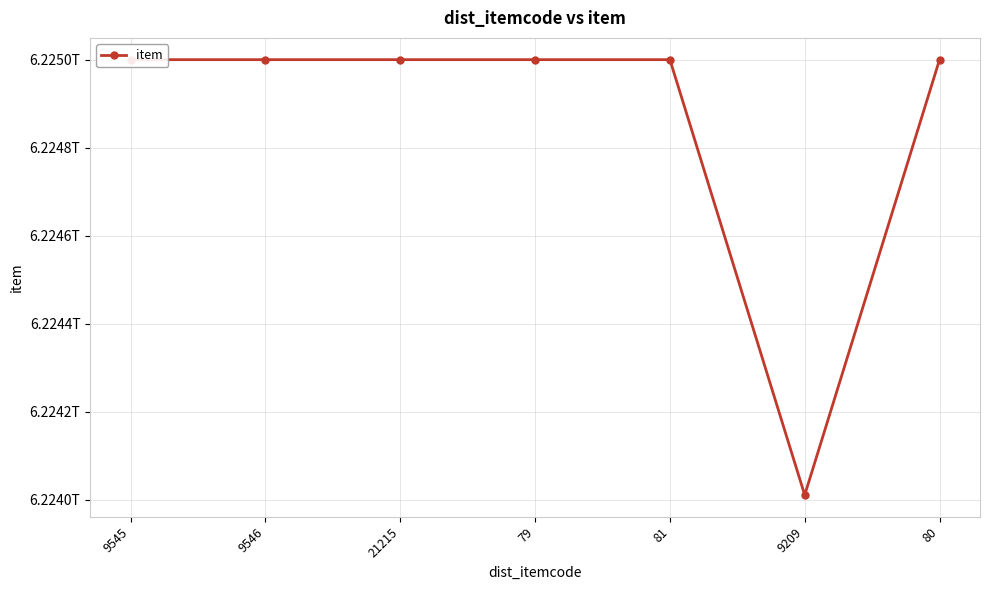

What position from the left is 9209?

6